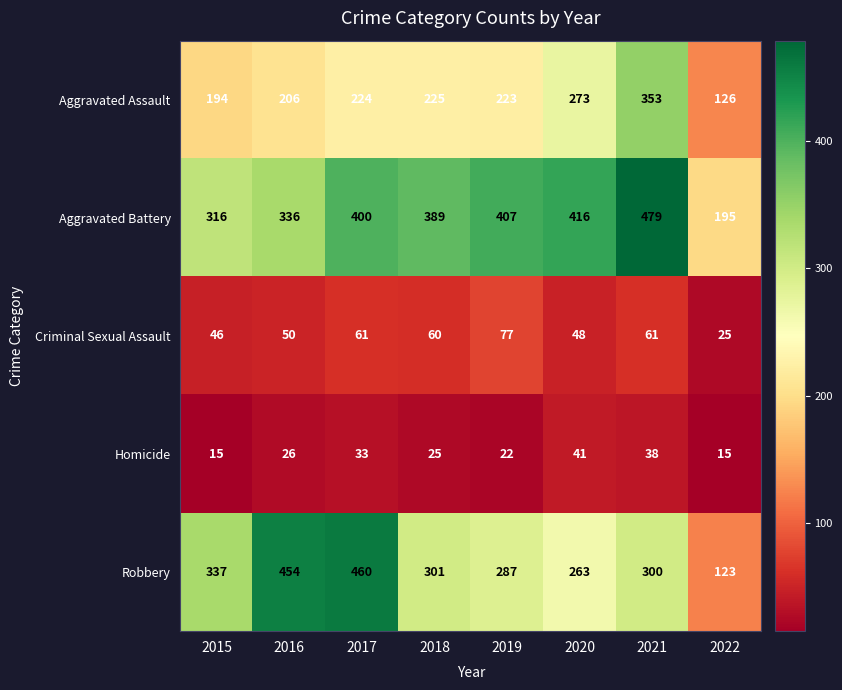

Which category has the highest value in the Criminal Sexual Assault series?

2019